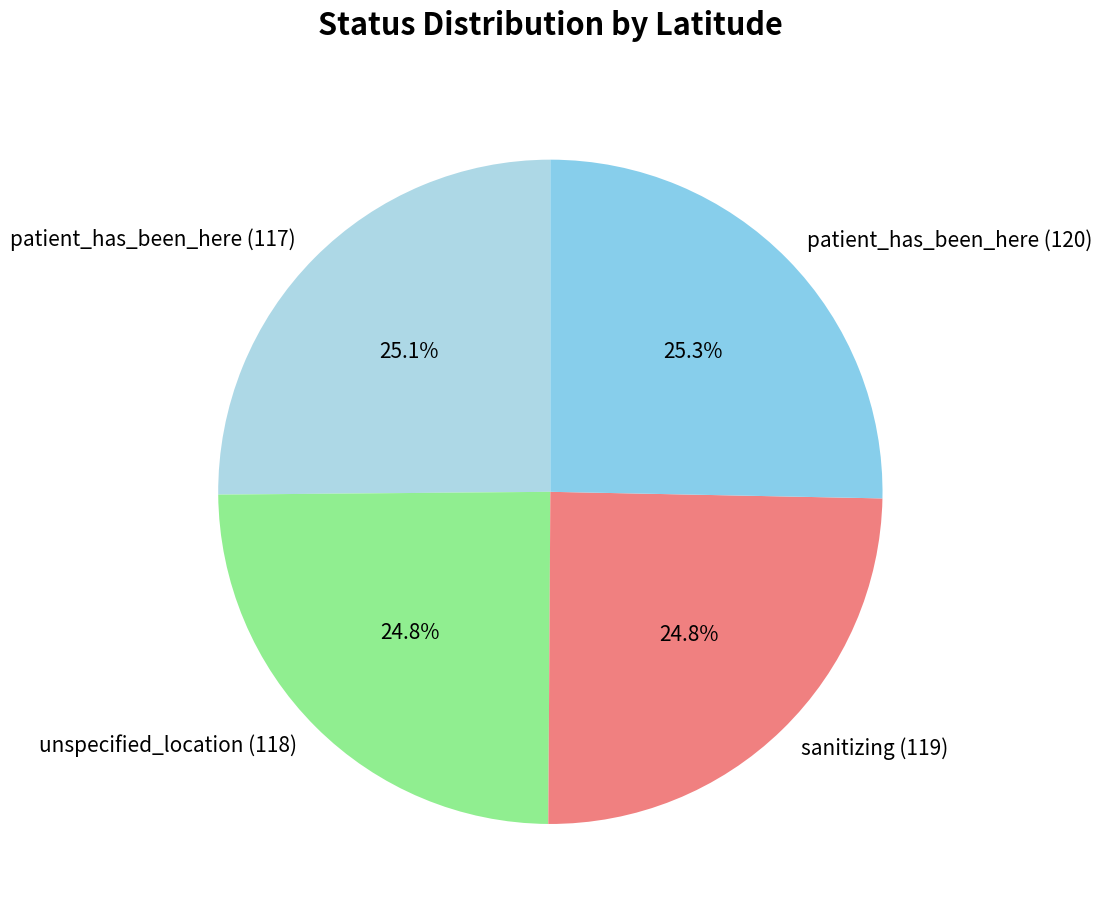

Is unspecified_location (118) the majority of the pie?

No